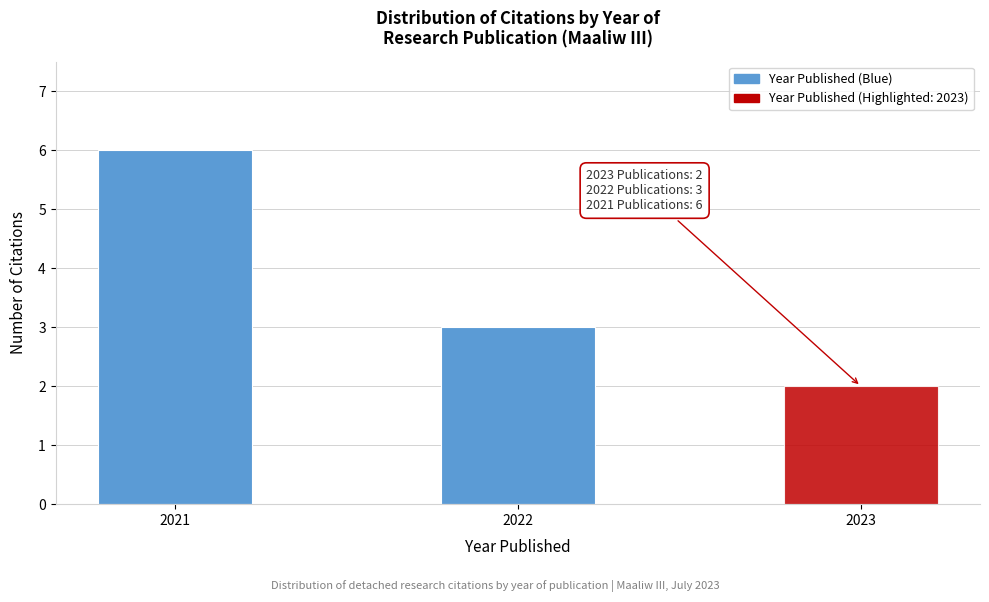

Reading left to right, transcribe all the data shown in this chart.

2021=6	2022=3	2023=2